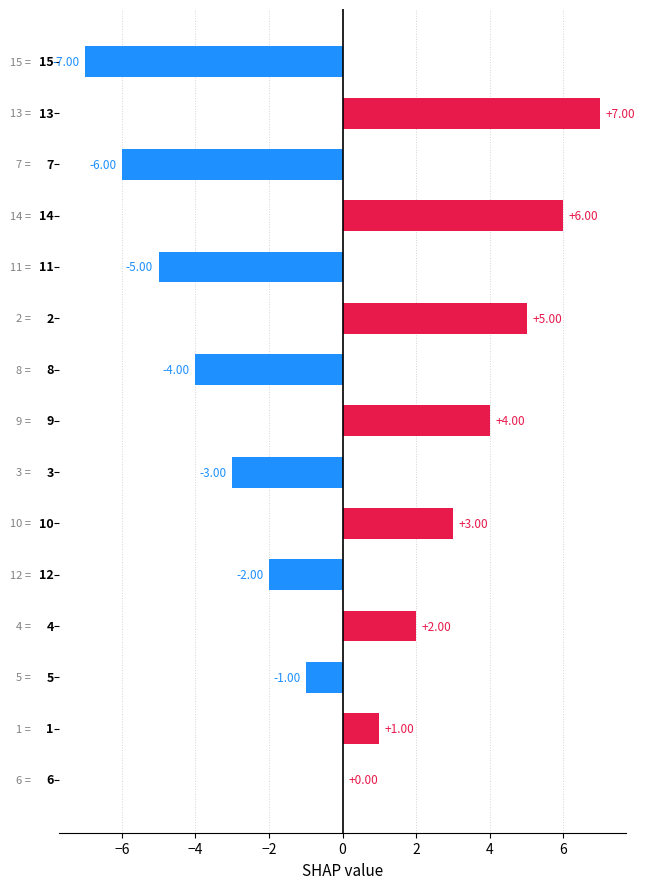

What is the greatest value displayed?

7